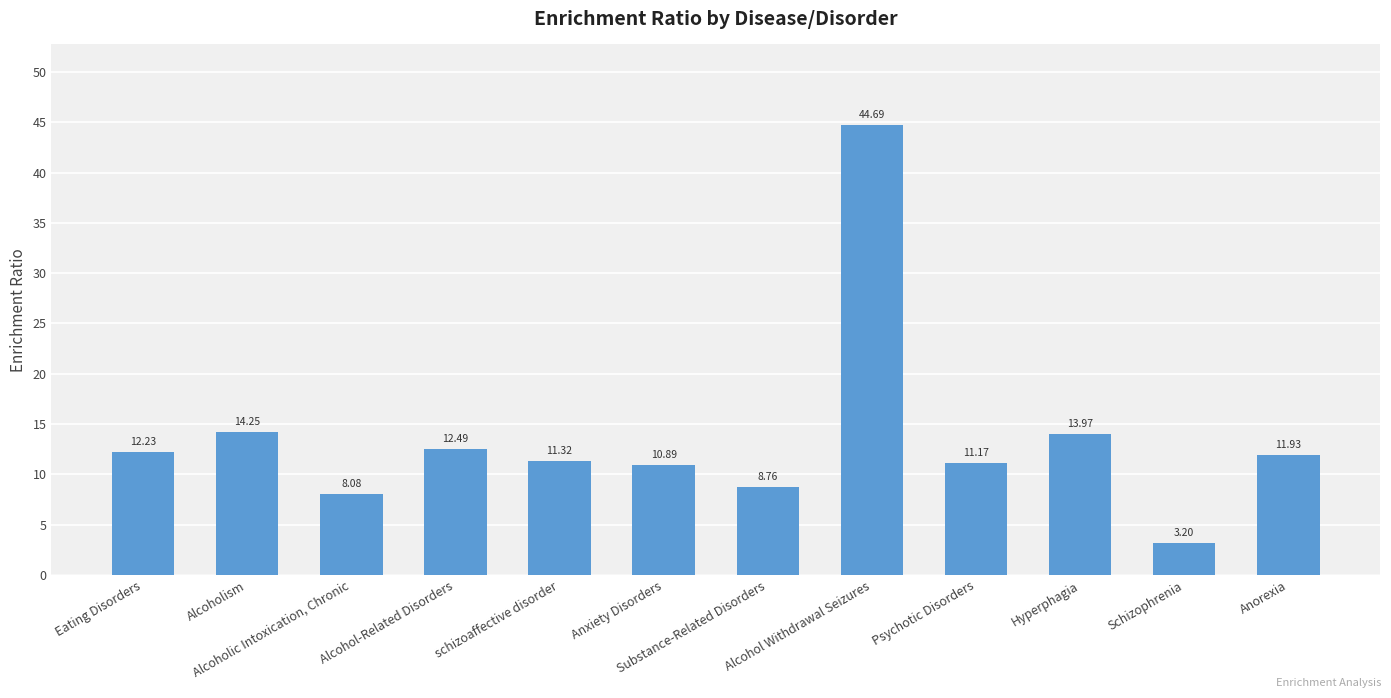

What is the value of the 7th bar from the left?

8.8